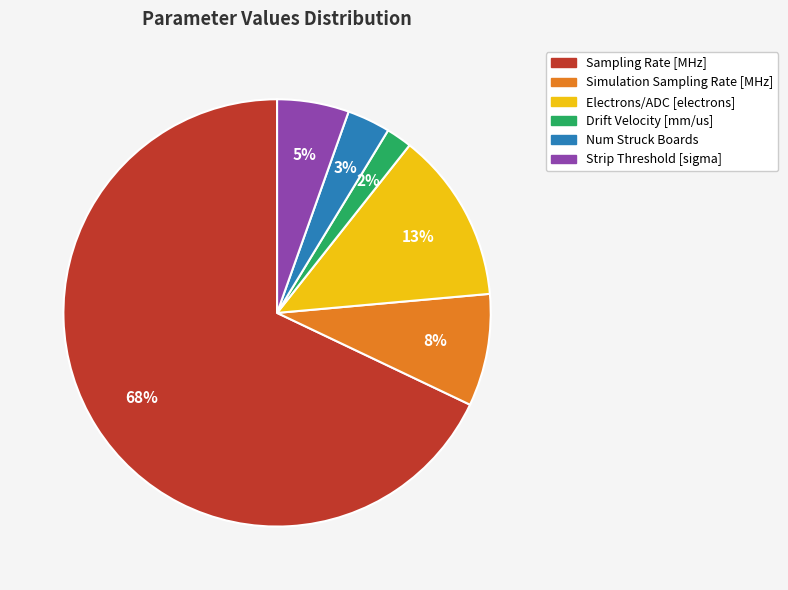

How many slices are in this pie chart?

6